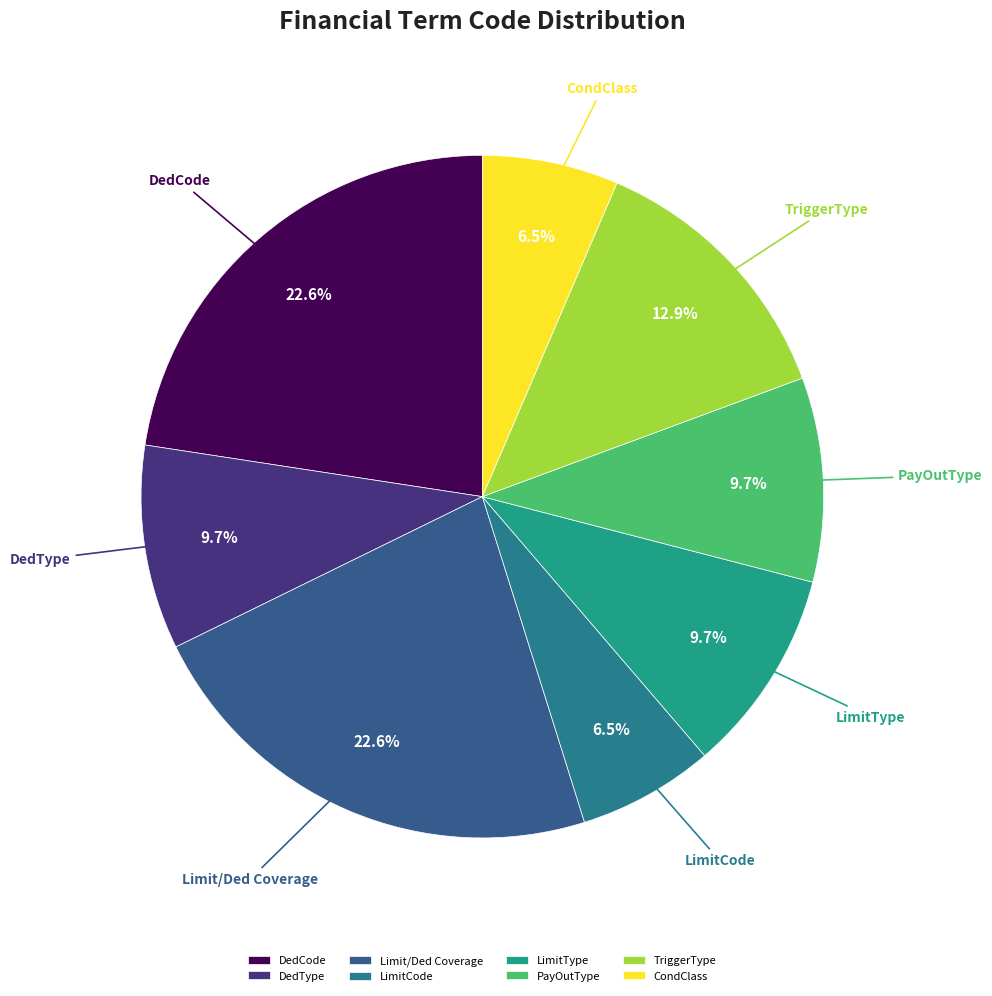

What percentage is the Limit/Ded Coverage slice, to the nearest percent?

23%